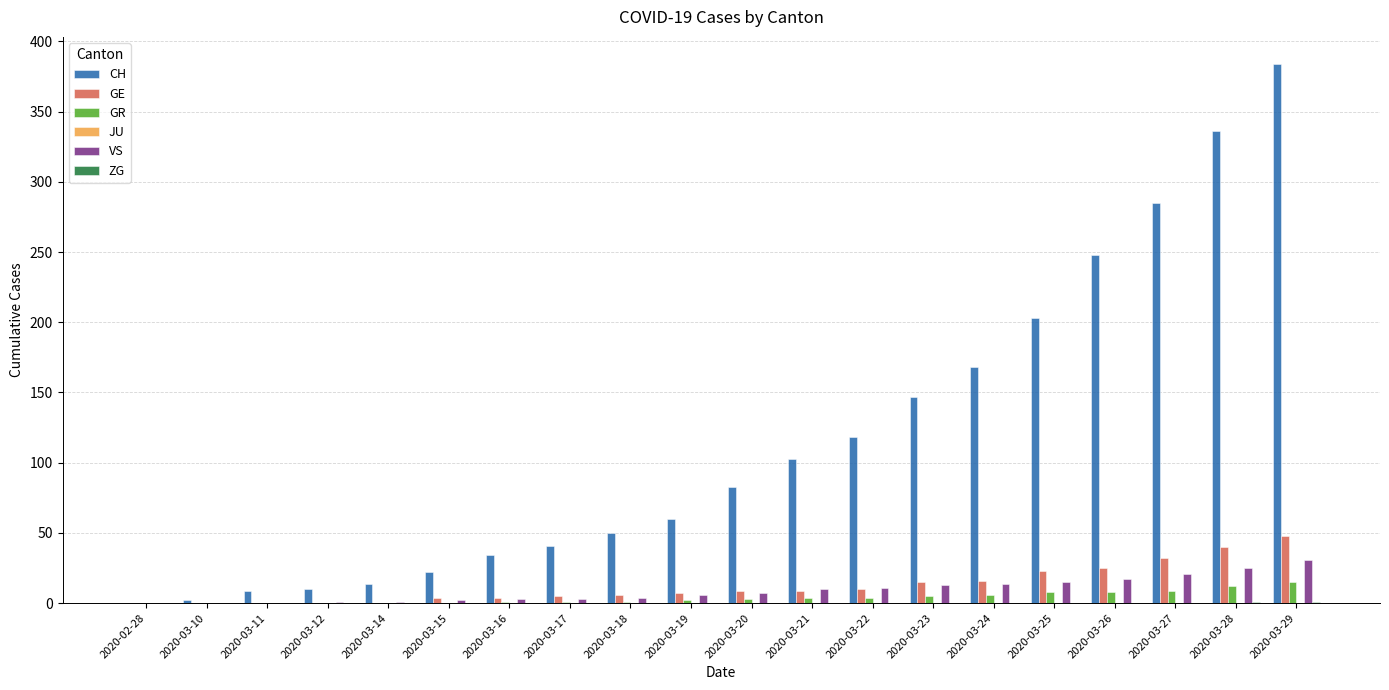

Count the number of categories in the chart.

20